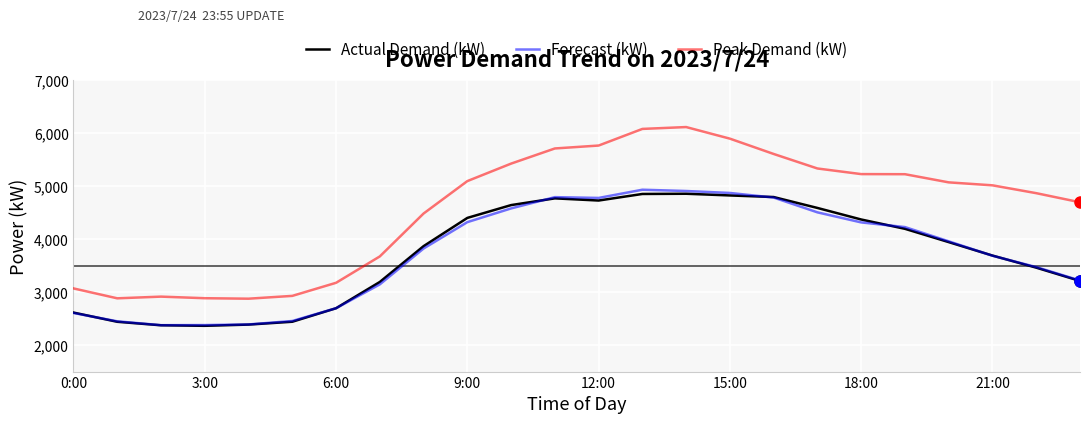

Which series has the largest total across all categories?

Peak Demand (kW)